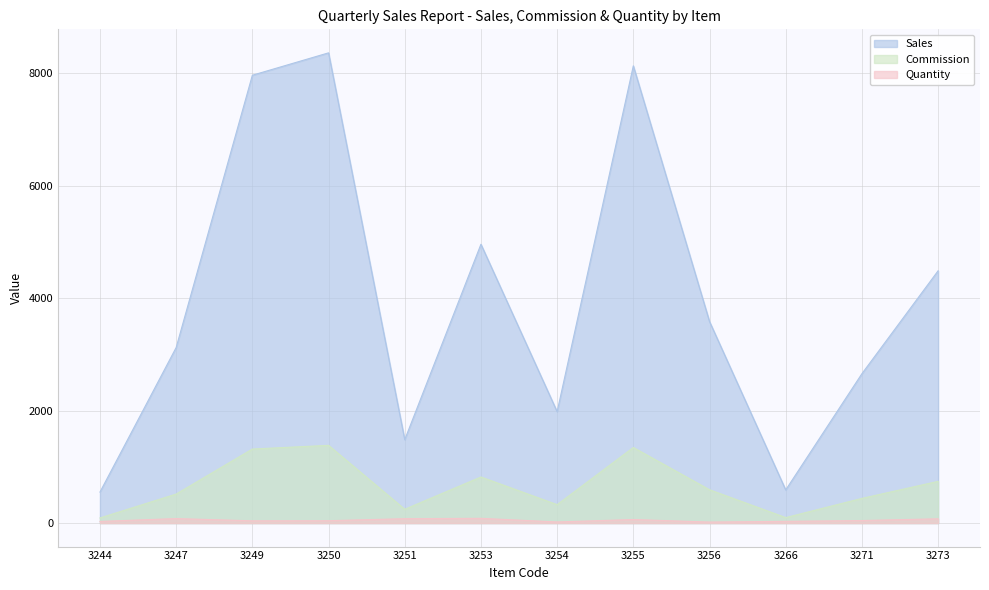

True or false: Commission and Sales intersect in this chart.

False